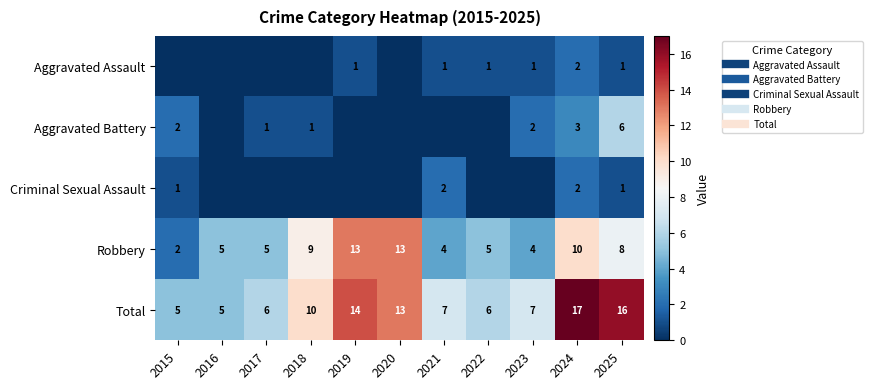

What value does the Aggravated Assault series have at 2023?

1